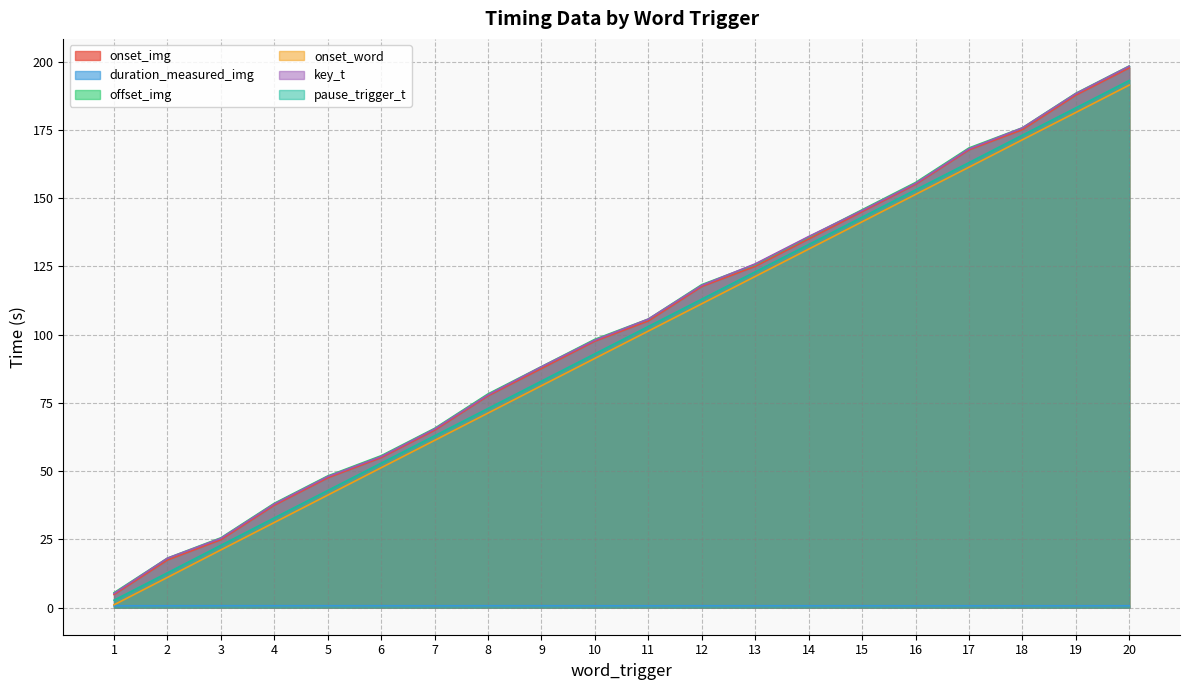

Which series has the largest range (max minus min)?

key_t